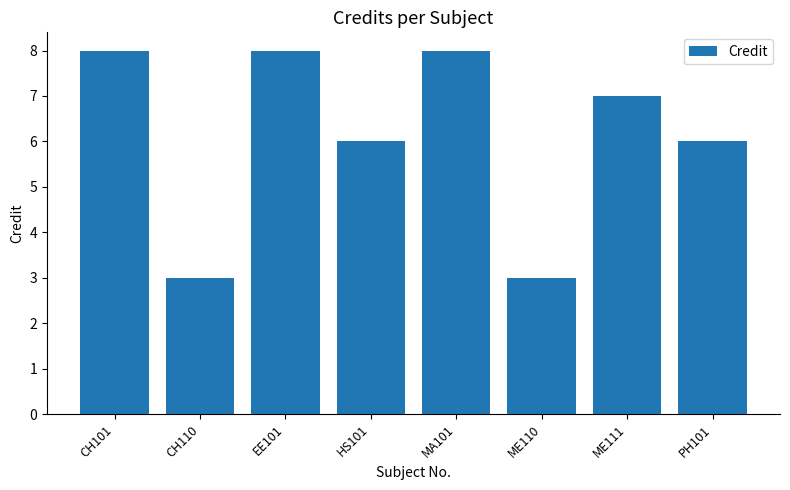

What is the difference between the maximum and minimum values?

5